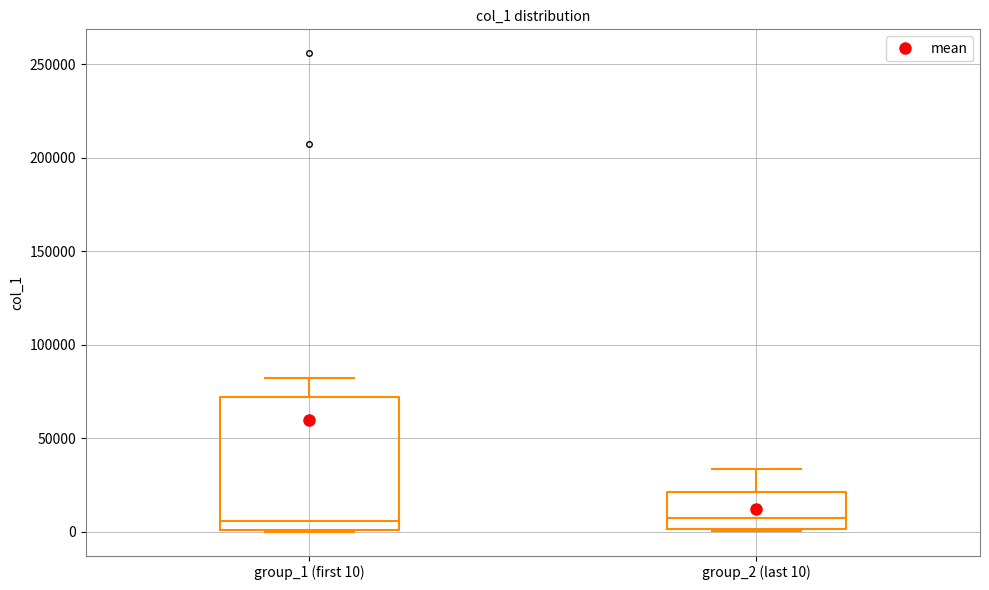

Reading left to right, transcribe this box plot: for each box, give where its median line is, the range the box spans, and where its two whiskers end, as read against the y-axis. The values are not printed on the chart, so give them approximately, as read against the axis.

group_1 (first 10): median 5000, box 0 to 70000, whiskers 0 to 80000
group_2 (last 10): median 5000, box 0 to 20000, whiskers 0 to 35000